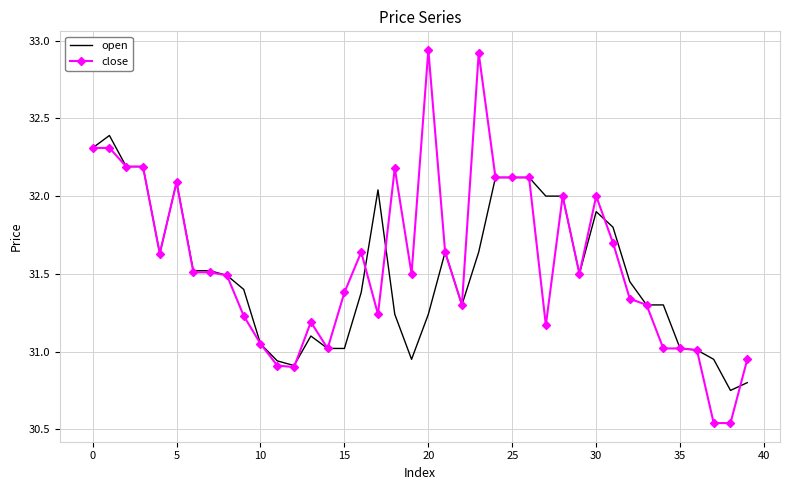

Rank the series by their maximum value, from highest to lowest.

close, open